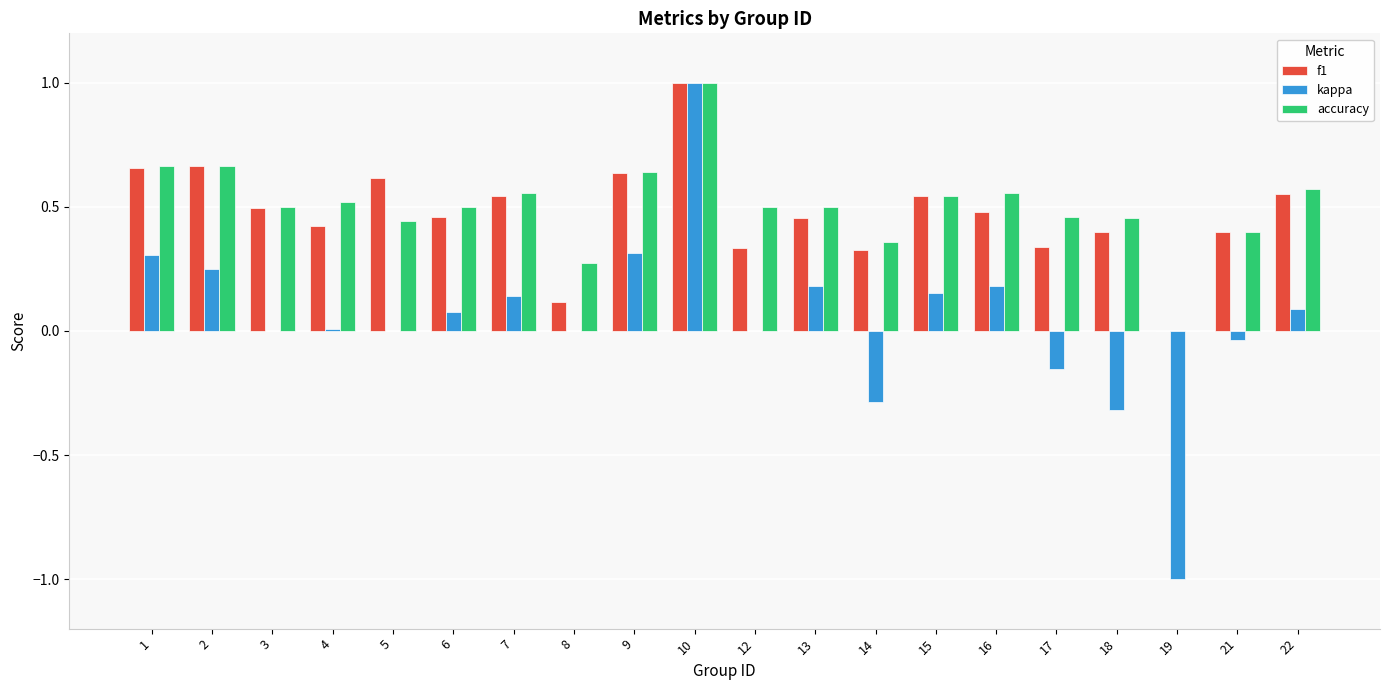

What is the sum of the accuracy values at 12 and 18?

1.0